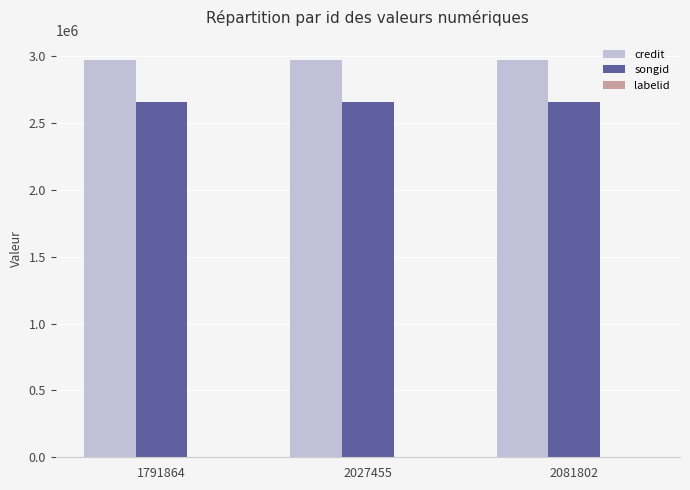

What value does the songid series have at 1791864?

2654416